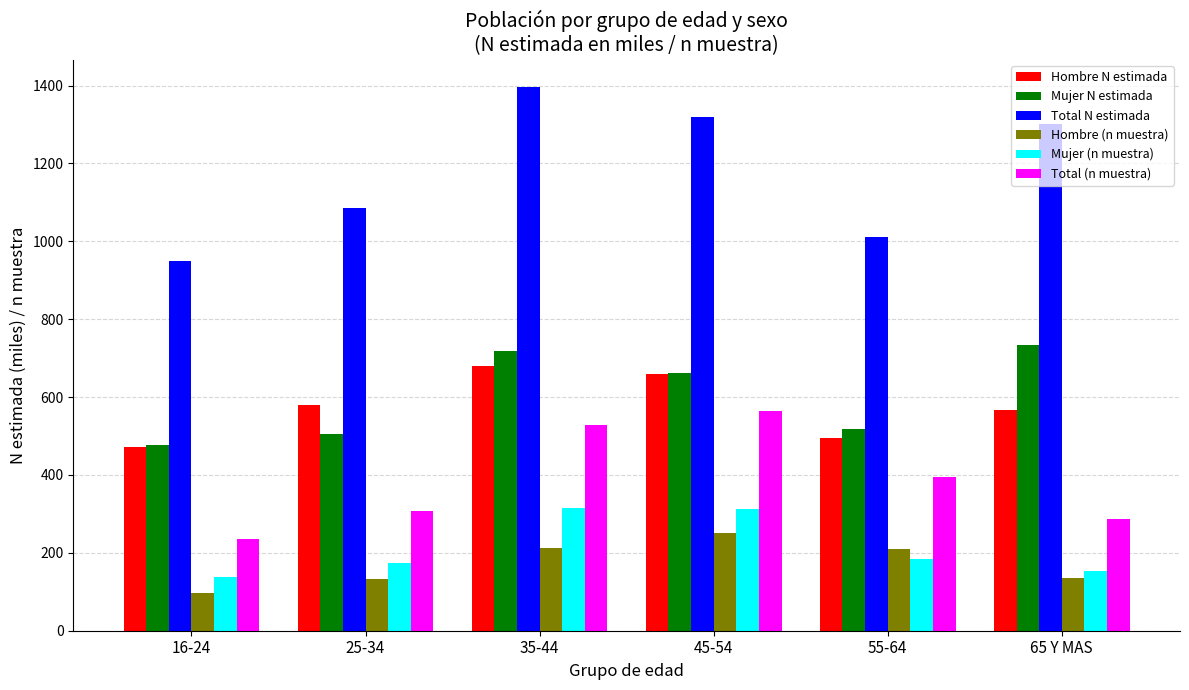

What is the value of the Mujer (n muestra) bar at the 3rd from the left?

315.0